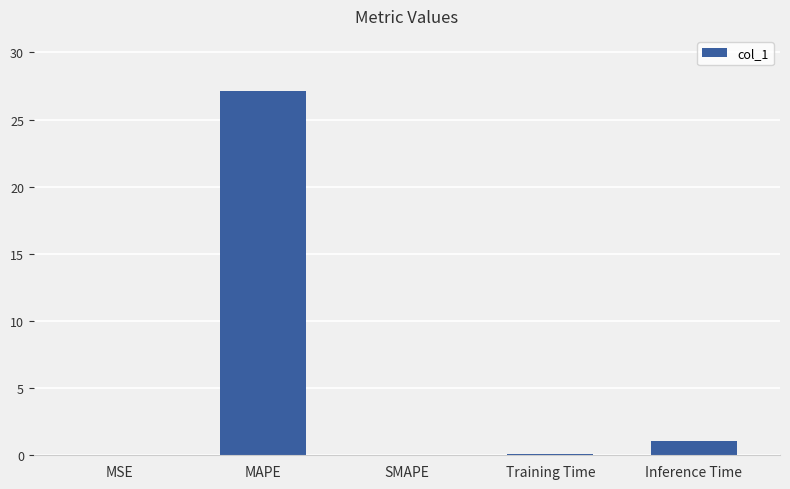

Are the bars horizontal?

No